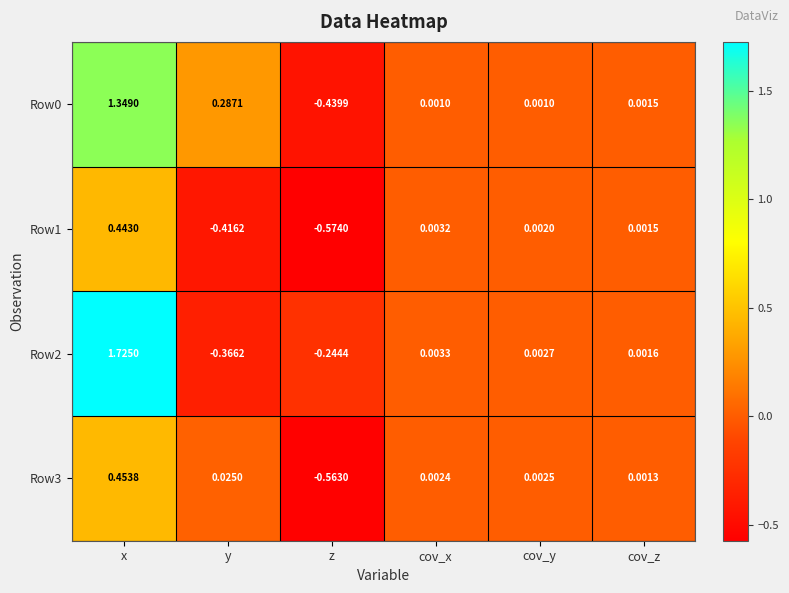

Is the value of Row3 at cov_x greater than the value of Row1 at cov_y?

Yes